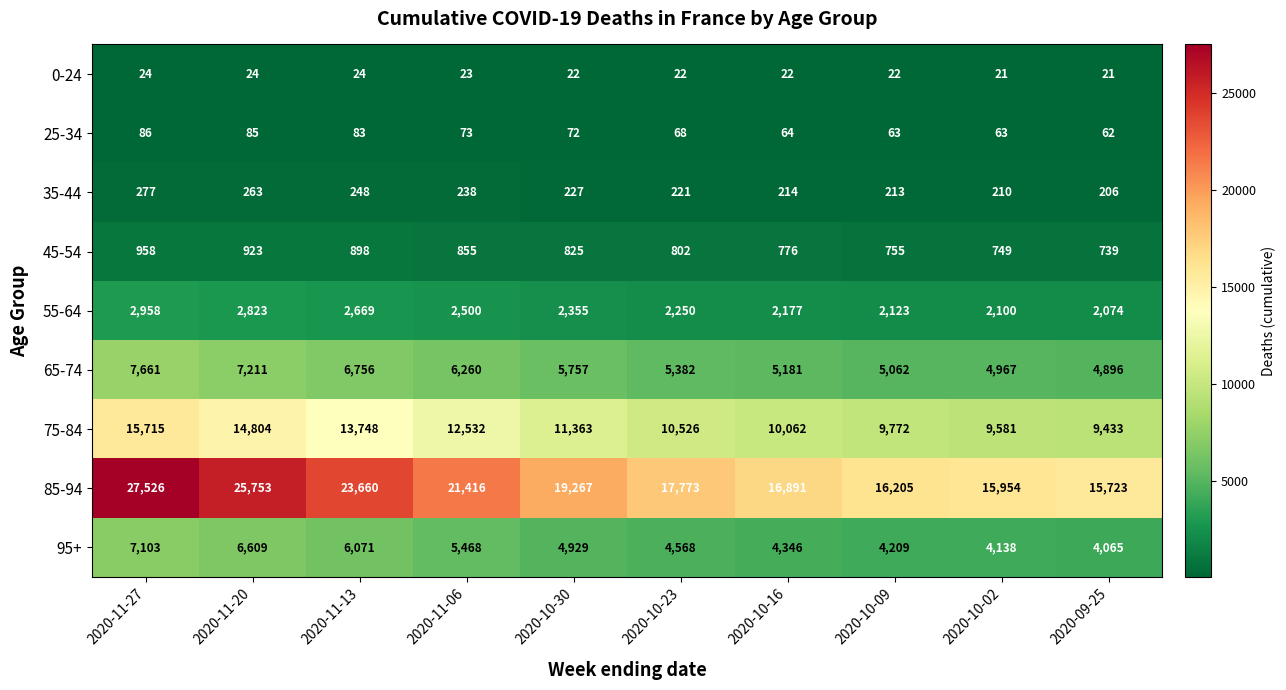

At which category is the sum across all series the highest?

2020-11-27